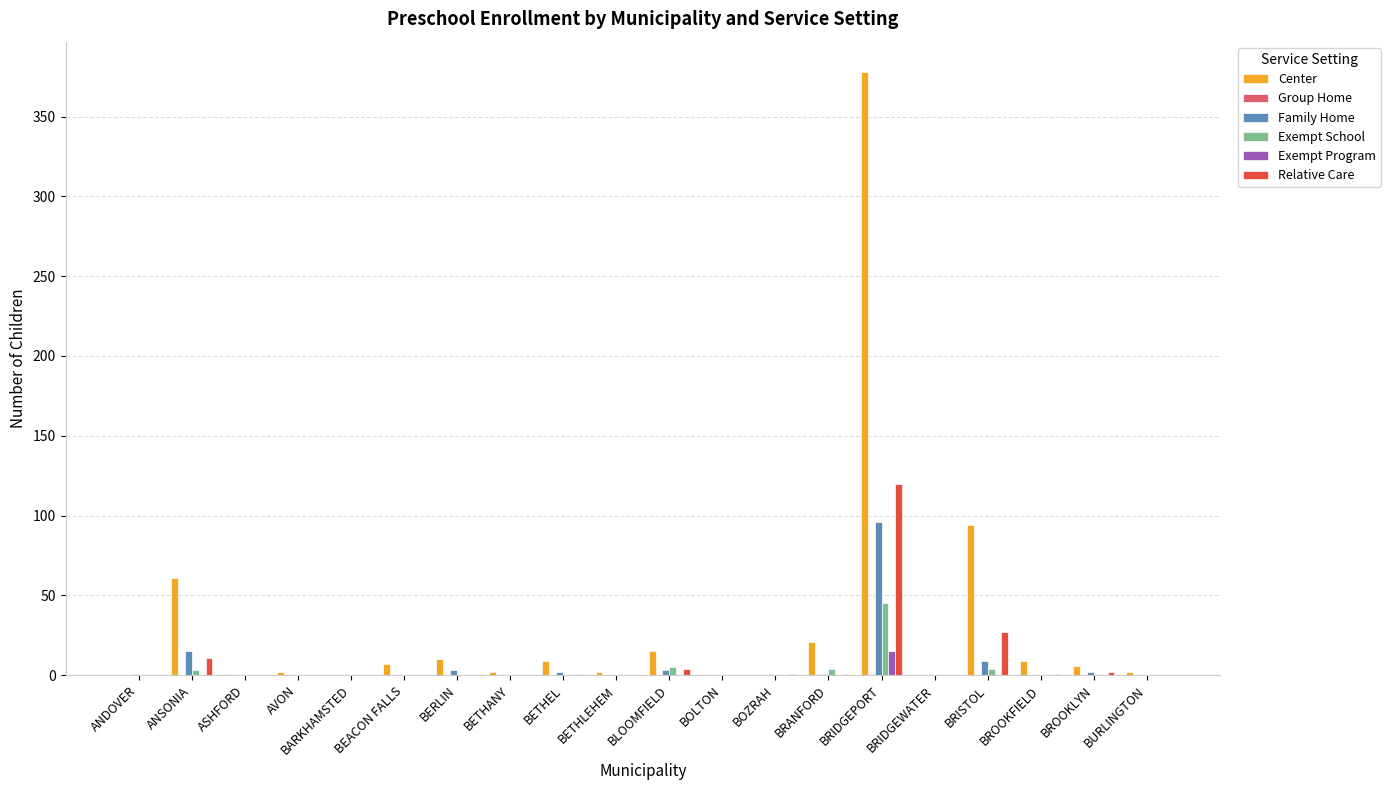

Count the number of data series in this chart.

6